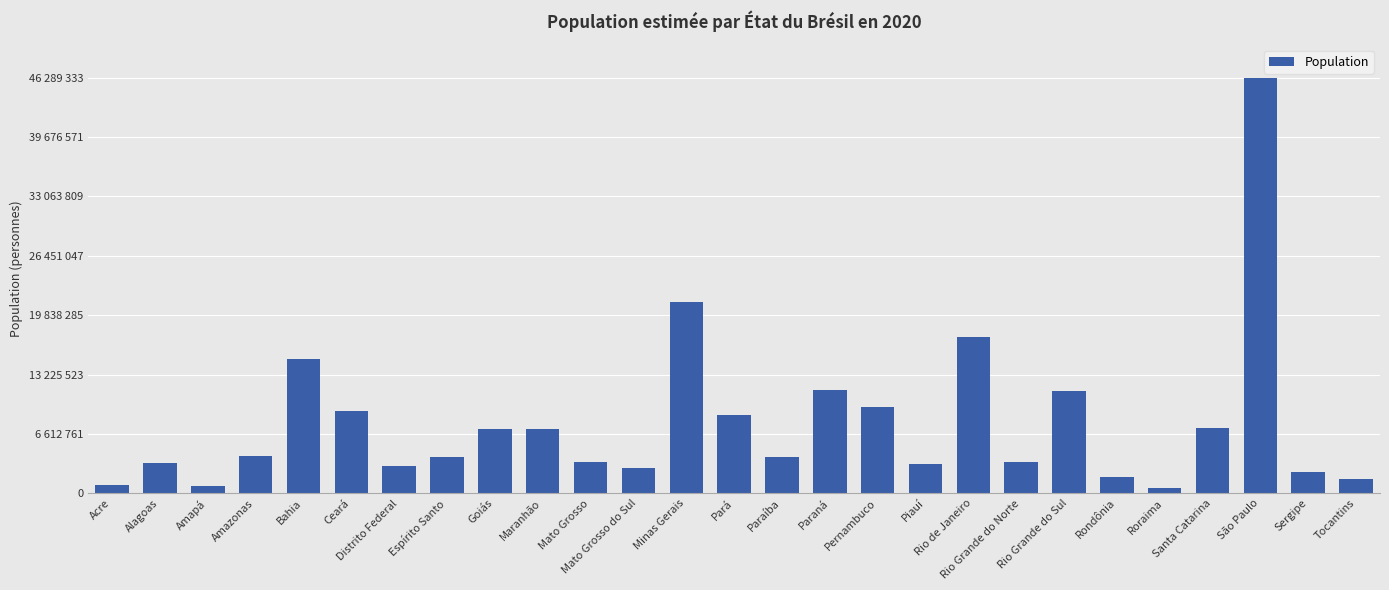

What is the difference between the values at Mato Grosso do Sul and Bahia?

12121240